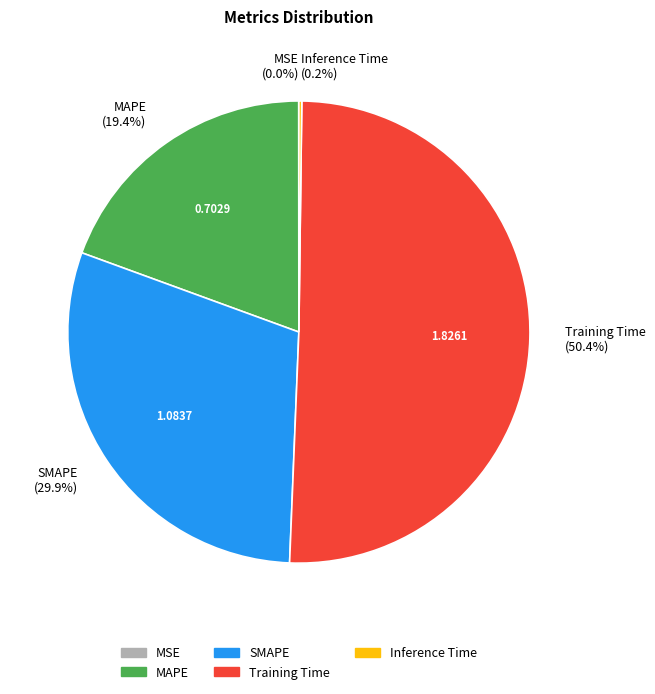

Which category has the biggest portion of the pie?

Training Time